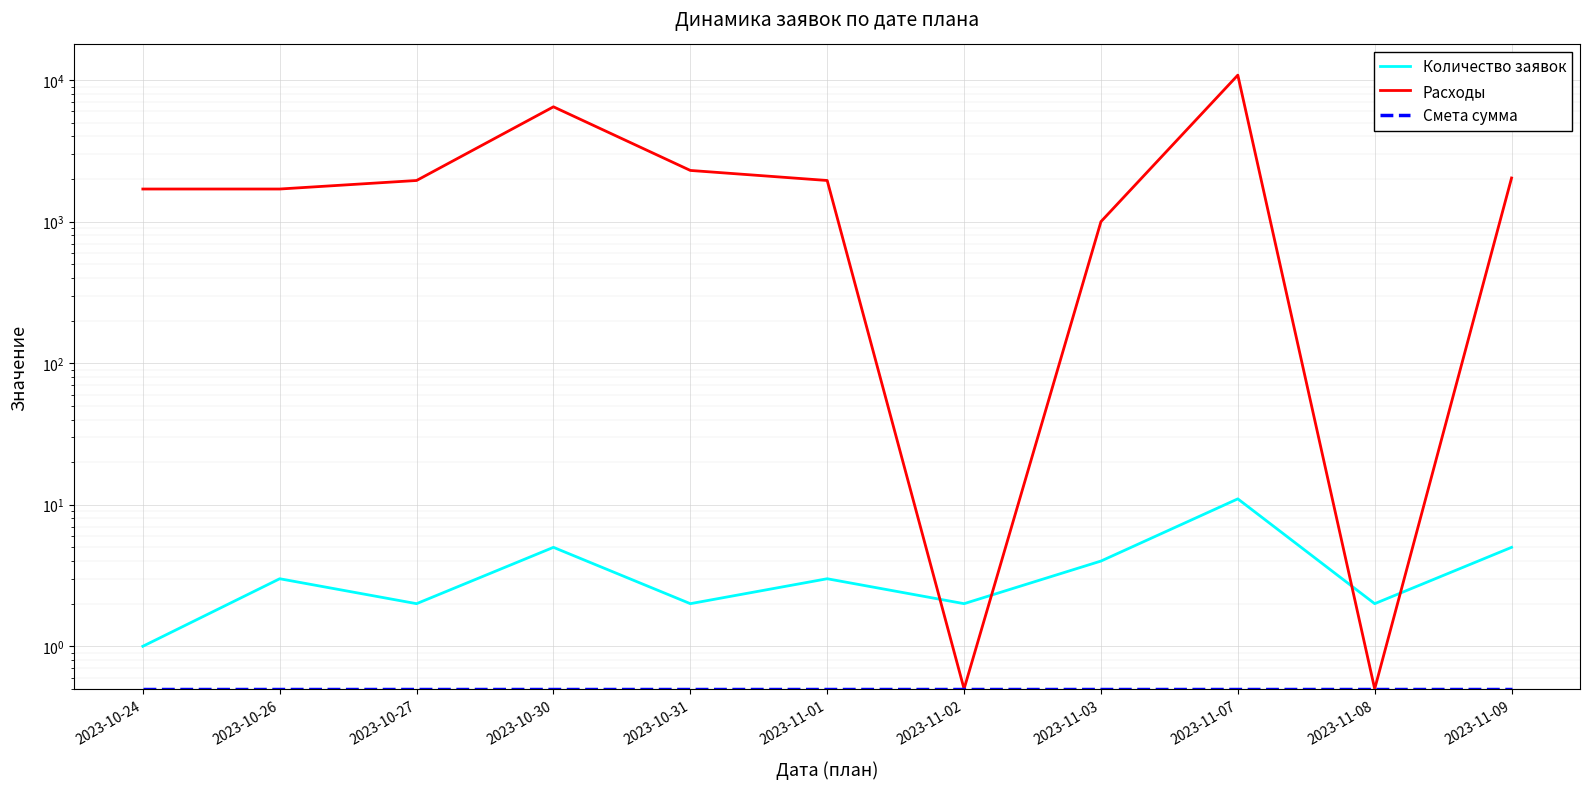

Which series has the largest total across all categories?

Расходы